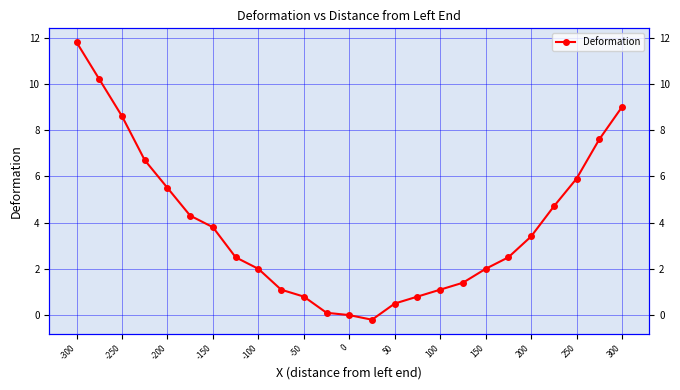

Reading right to left, extract all data points from this chart.

9.0	7.6	5.9	4.7	3.4	2.5	2.0	1.4	1.1	0.8	0.5	-0.2	0.0	0.1	0.8	1.1	2.0	2.5	3.8	4.3	5.5	6.7	8.6	10.2	11.8